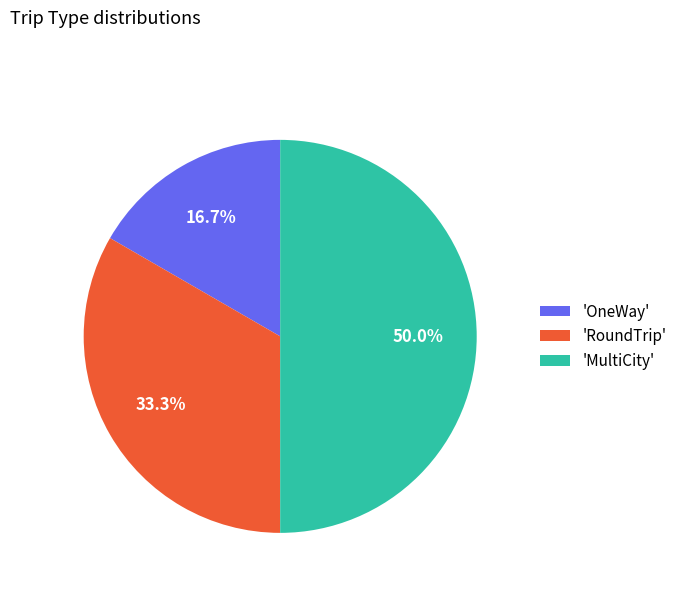

What is the ratio of the value at 'OneWay' to the value at 'RoundTrip'?

0.5